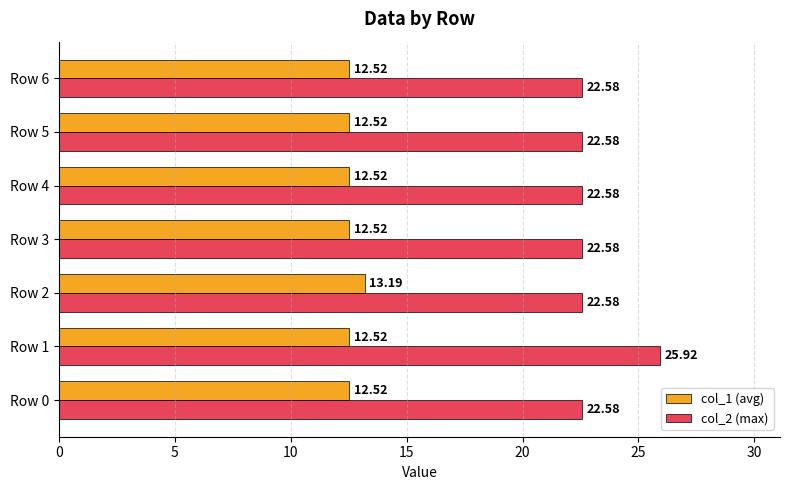

Which label corresponds to the largest value in the chart?

Row 1